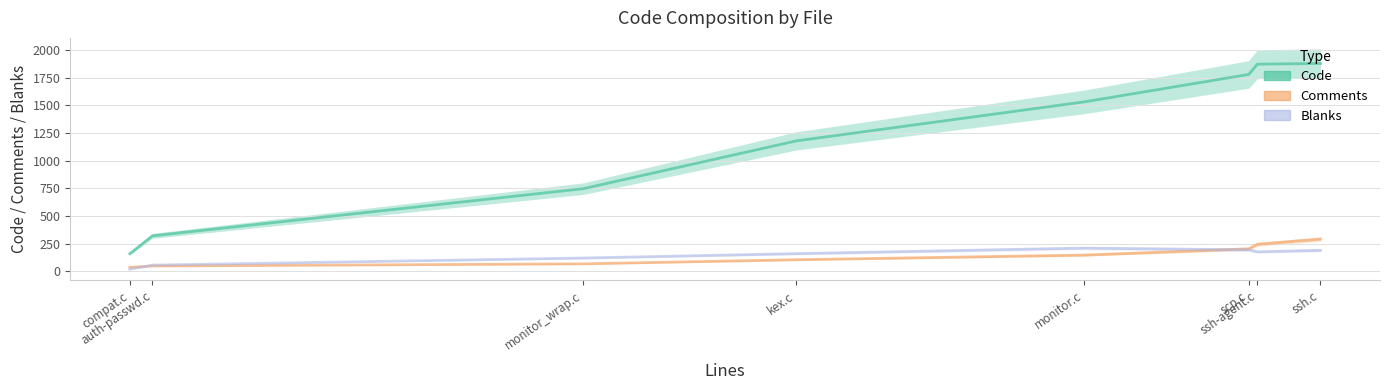

What is the maximum value shown in the chart?

1877.9